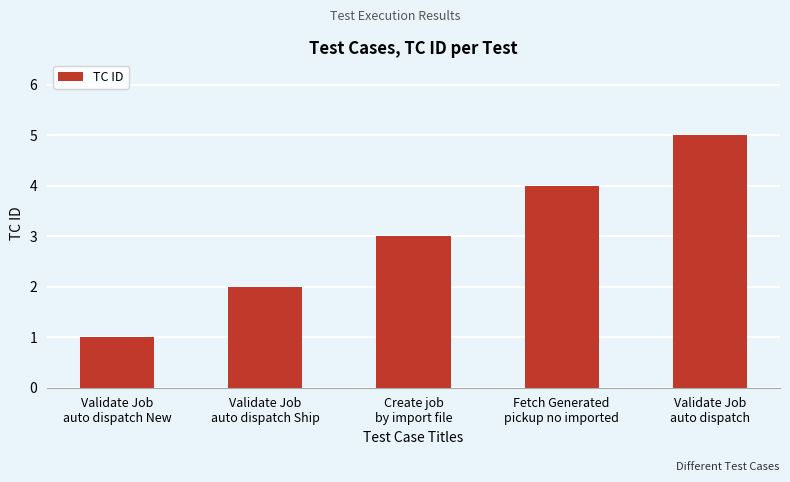

What position from the left is Validate Job
auto dispatch?

5